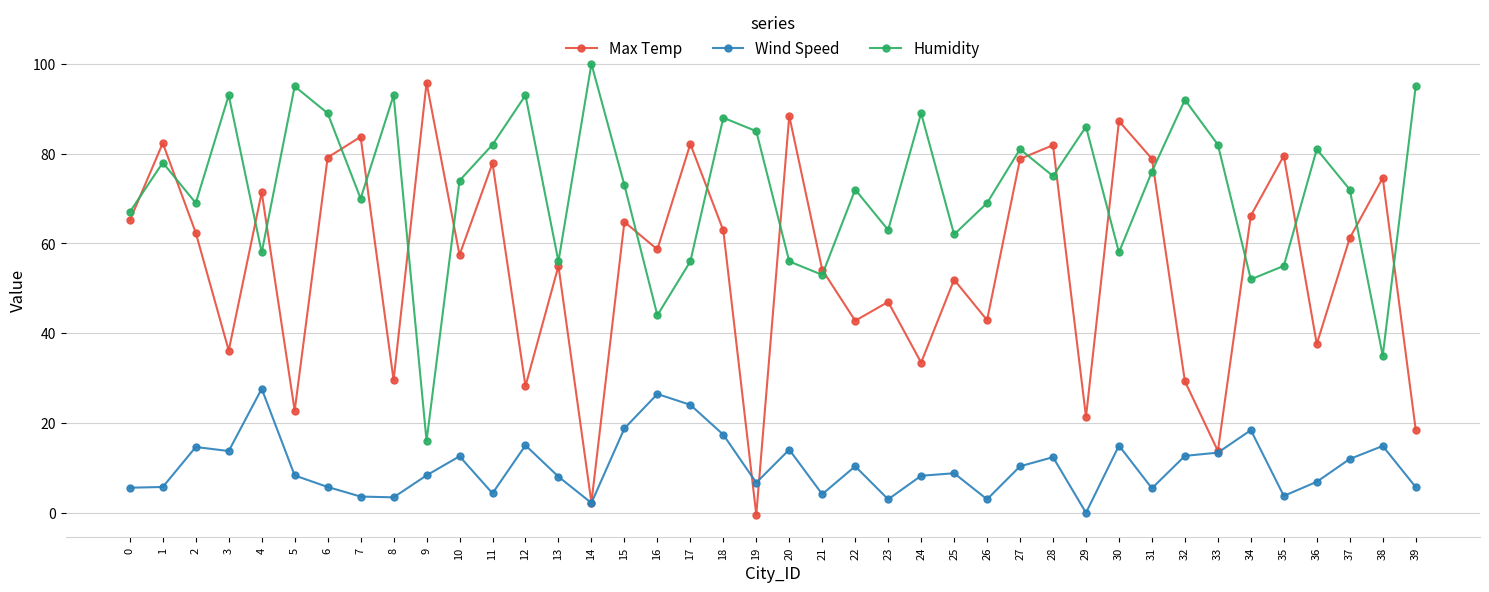

Where is the first local maximum for Humidity?

1